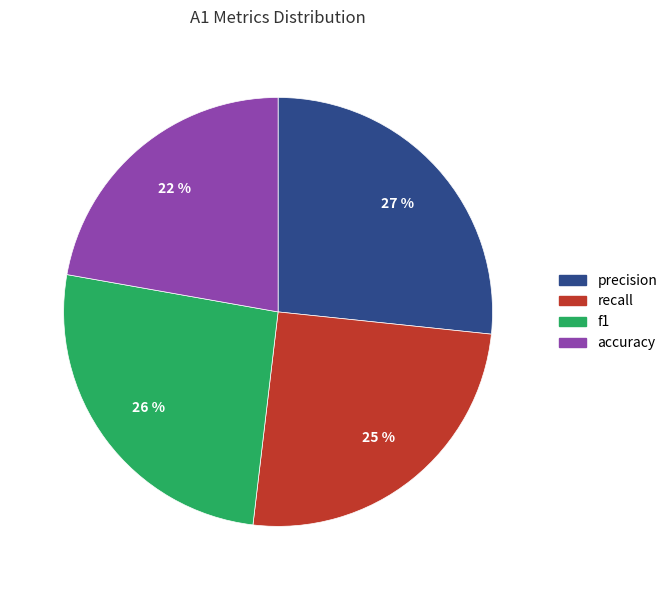

Which category has the smallest portion of the pie?

accuracy